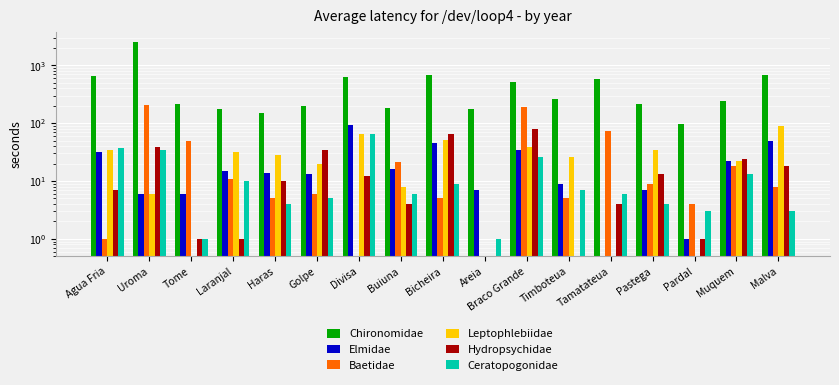

How many values in Leptophlebiidae are above zero?

13